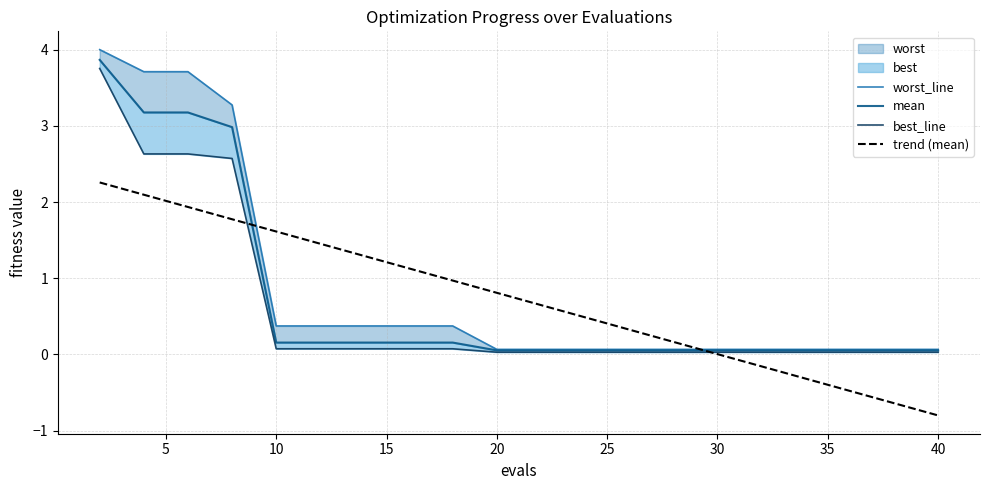

What is the difference between the maximum and minimum values in the best_line series?

3.7